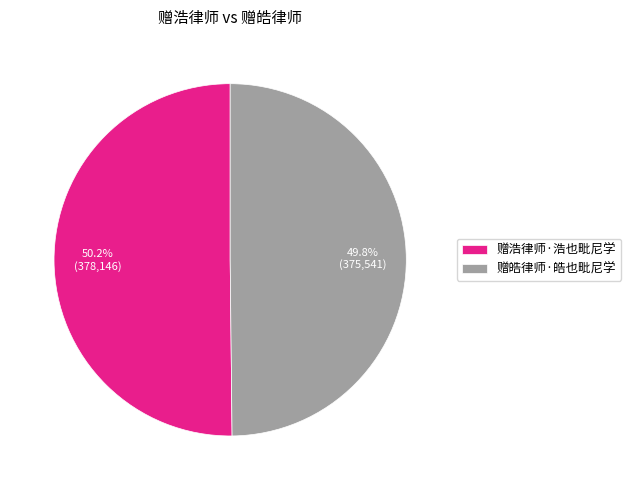

Is it true that 赠皓律师·皓也毗尼学 is 39% of the pie?

False